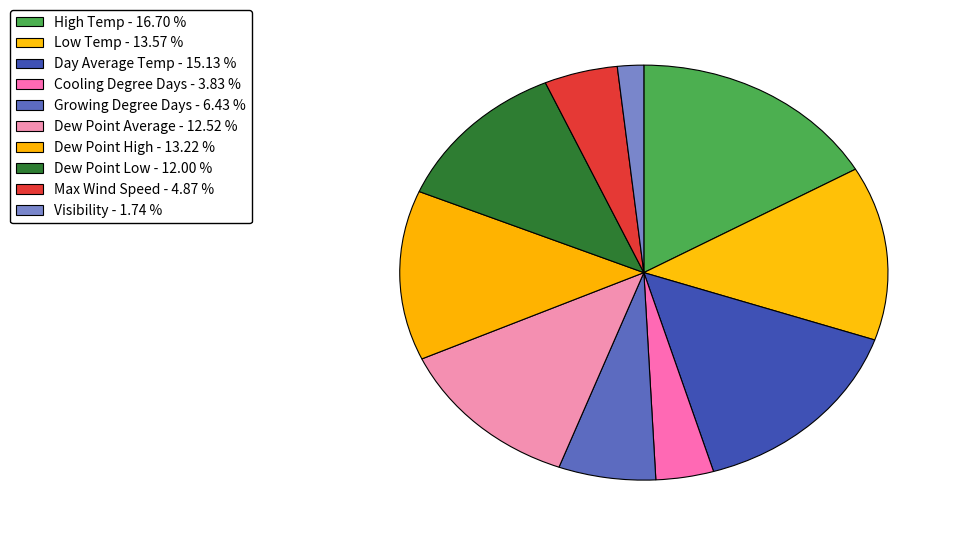

Which category has the smallest portion of the pie?

Visibility